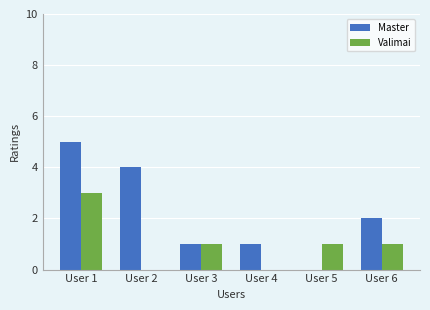

Which series has the largest total across all categories?

Master